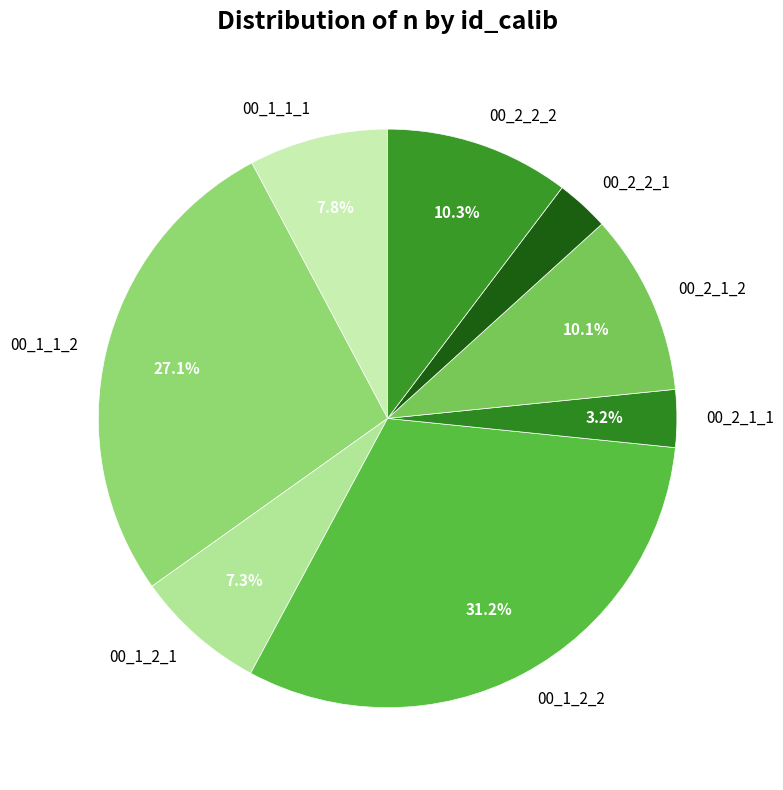

Is it true that 00_1_2_1 is 7% of the pie?

True